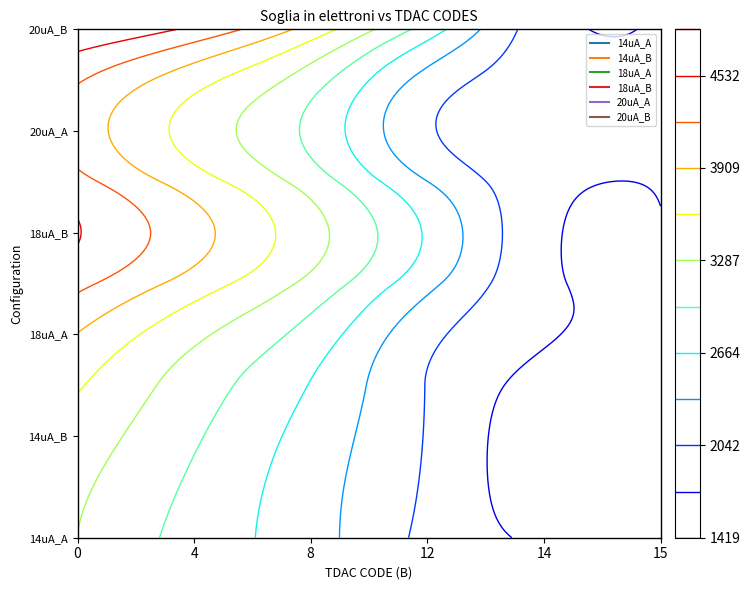

What is the difference between the second highest and minimum values in the 20uA_A series?

1678.0